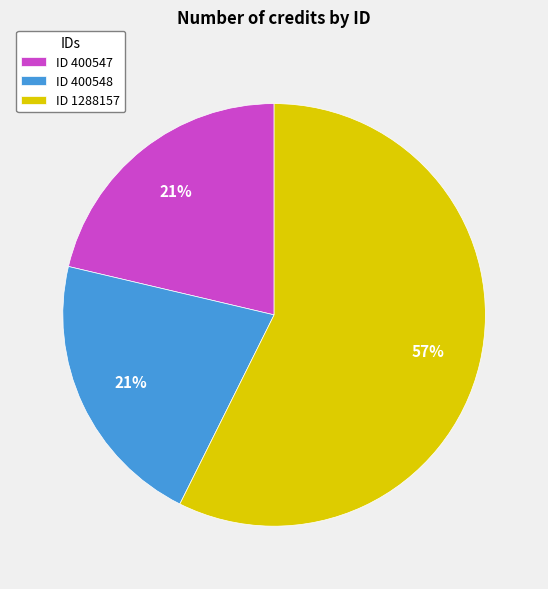

To the nearest percent, what percentage of the pie is ID 400548?

21%